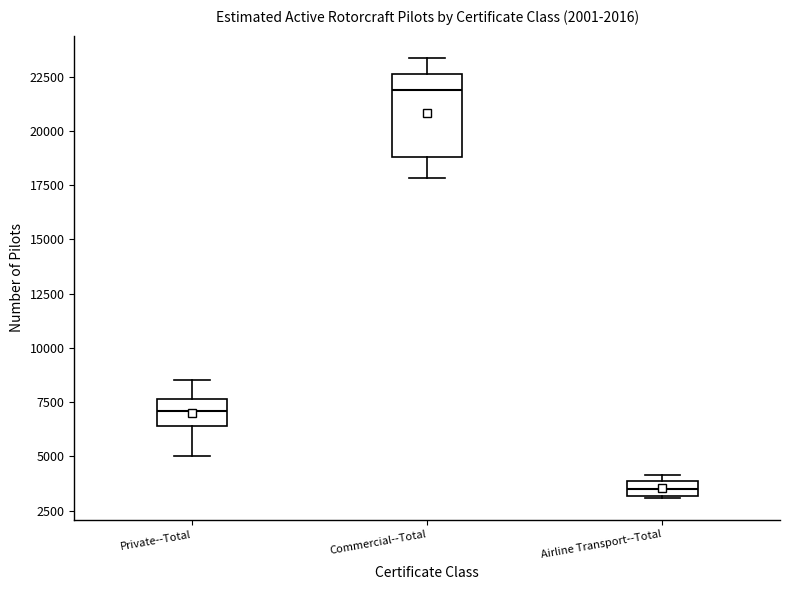

Which box's median line is the highest?

Commercial--Total